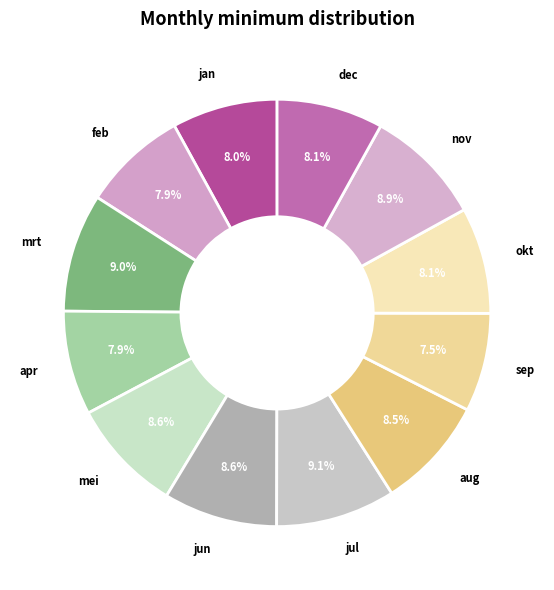

What percentage is NOT represented by mei?

91.4%